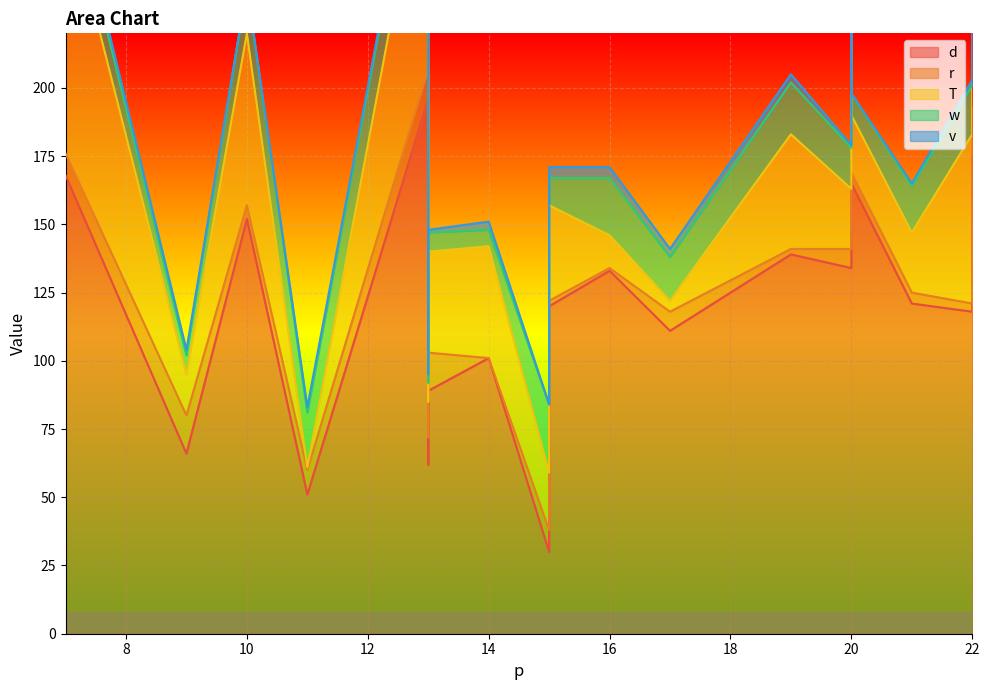

Which series changed the most between 15 and 13?

d